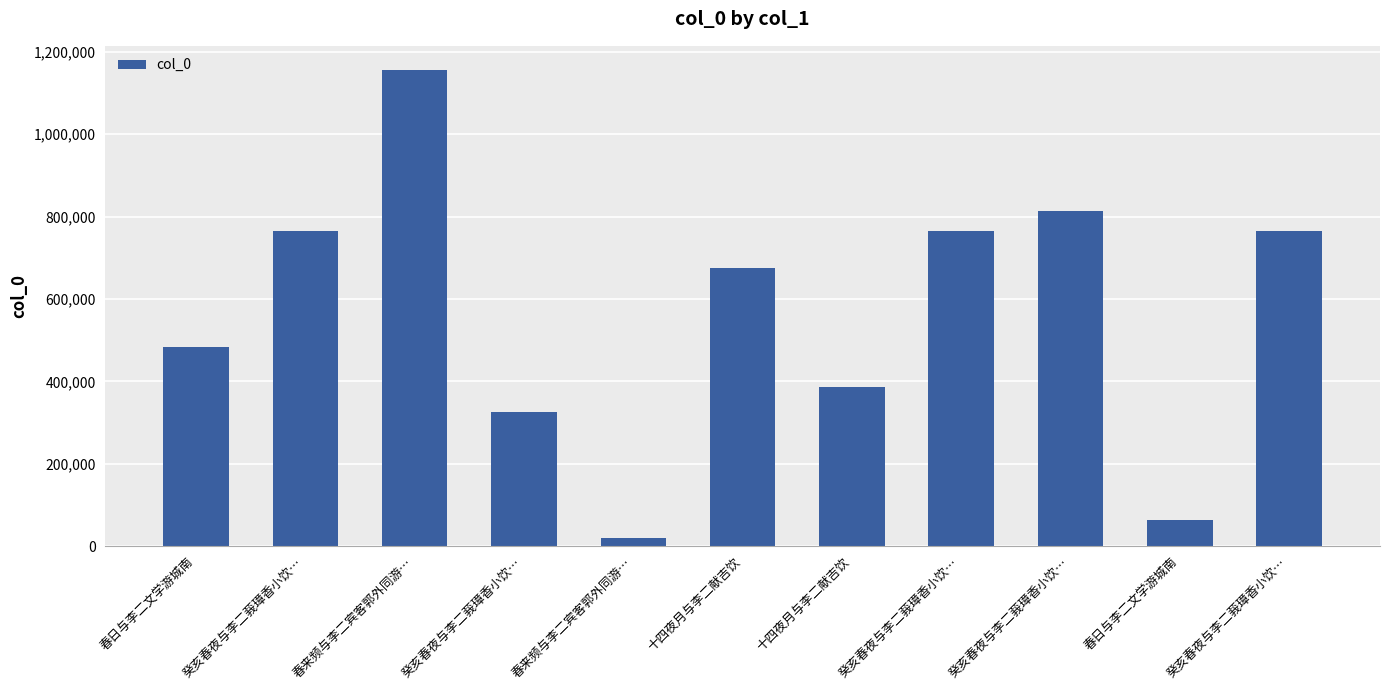

Are the bars grouped side by side (vs. stacked)?

No